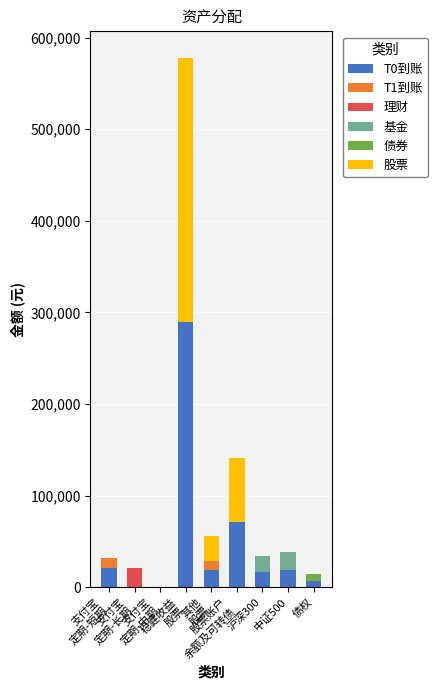

At 其他
股票, list the series in order from largest to smallest.

股票, T0到账, T1到账, 理财, 基金, 债券